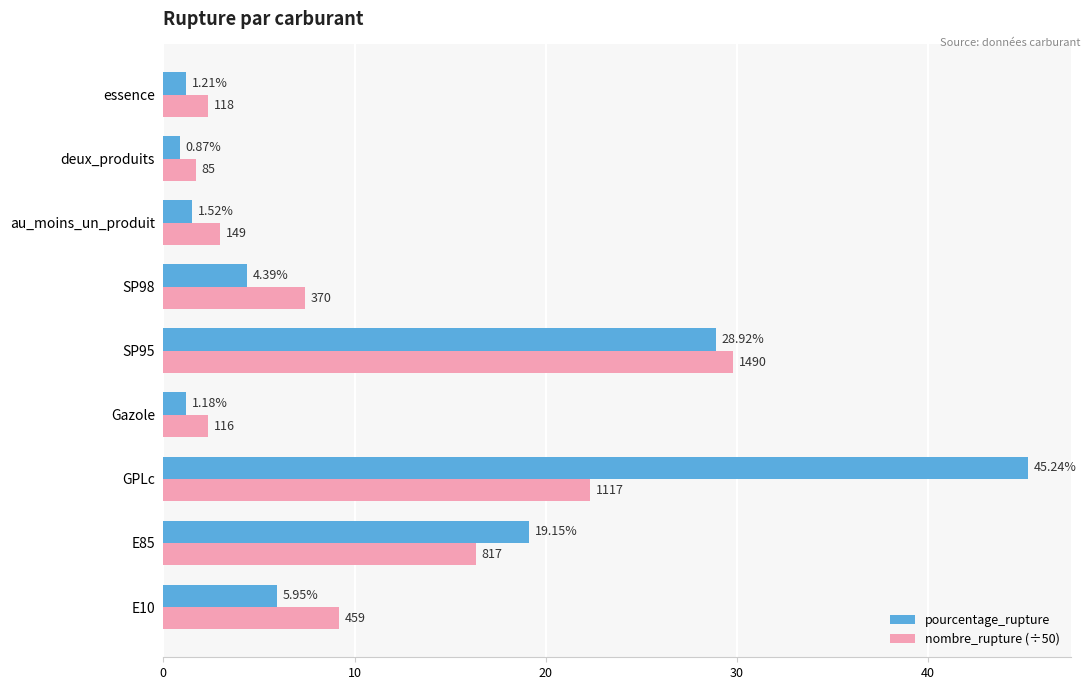

Which label corresponds to the largest value in the chart?

GPLc